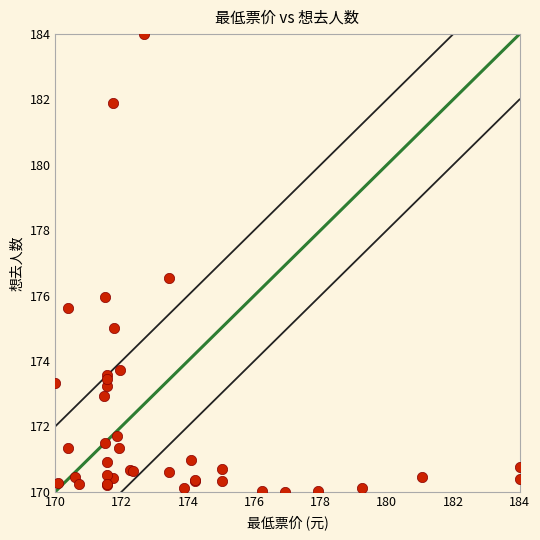

What Y value in the scatter plot is closest to 177?

176.5